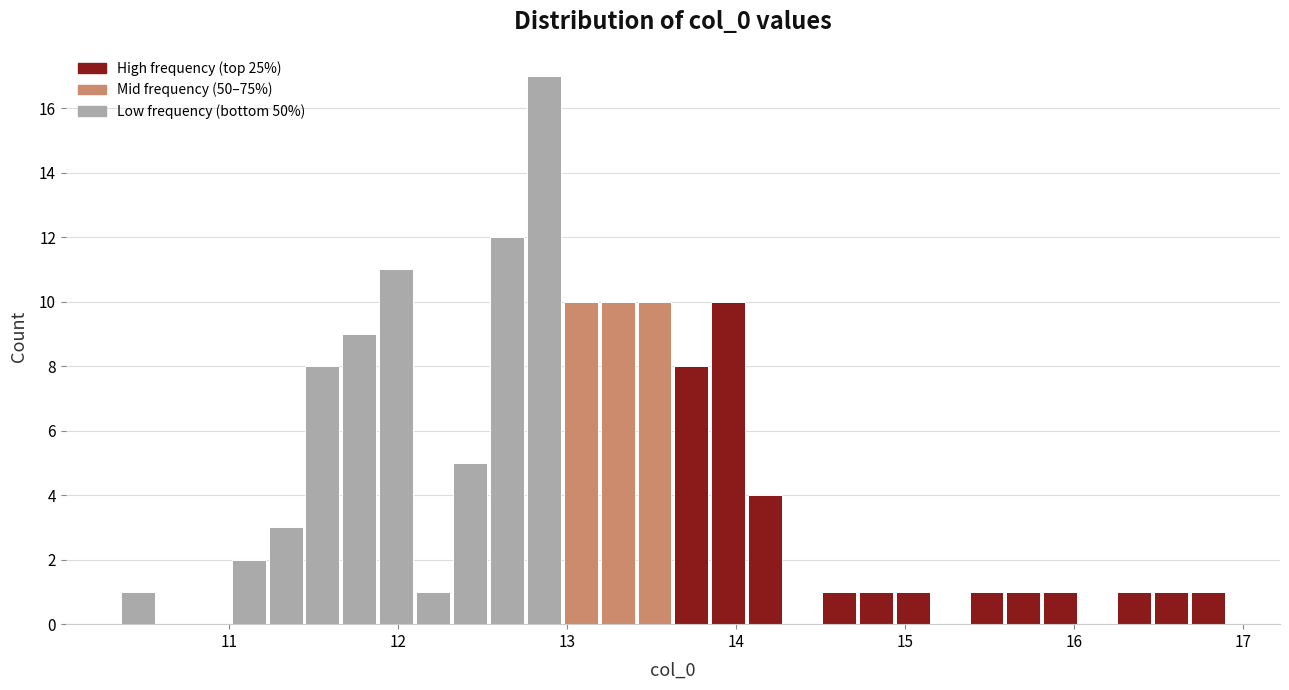

Around what value on the x-axis is the tallest bar? Give the approximate position of its centre, as read against the axis.

12.9